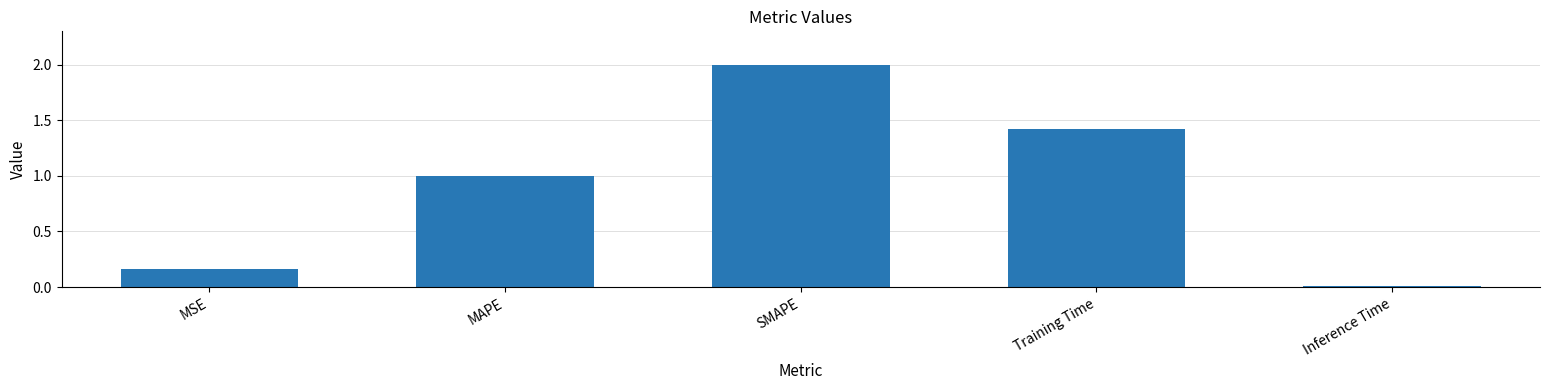

What is the change in value from MSE to SMAPE?

+1.8